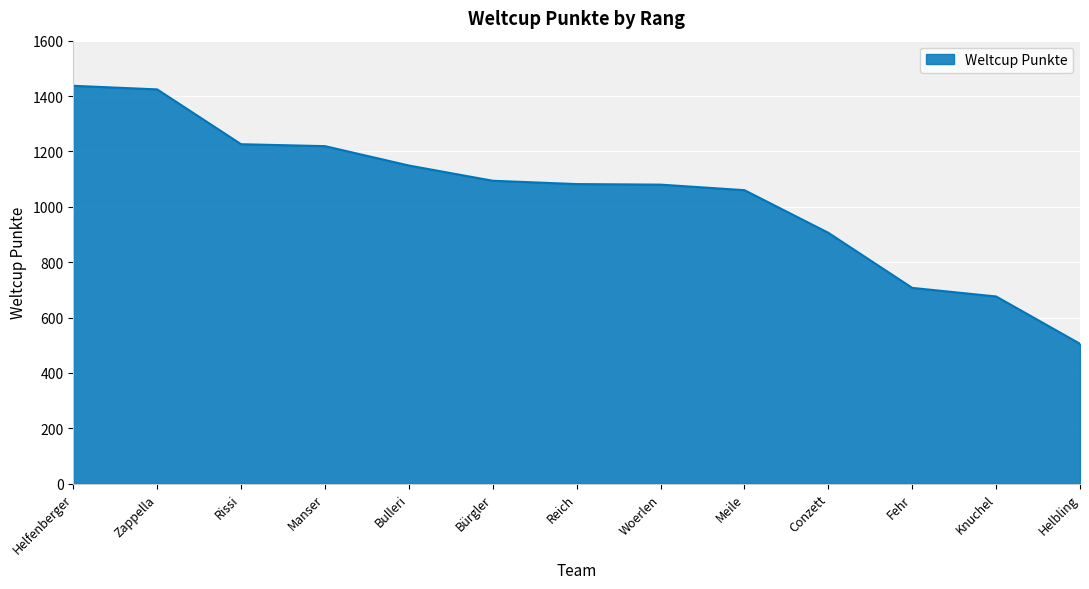

Between Helbling and Bulleri, which is larger?

Bulleri